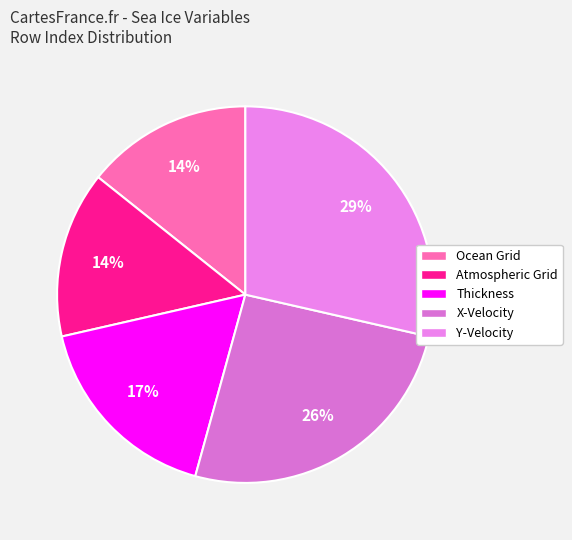

How many segments does this pie chart have?

5